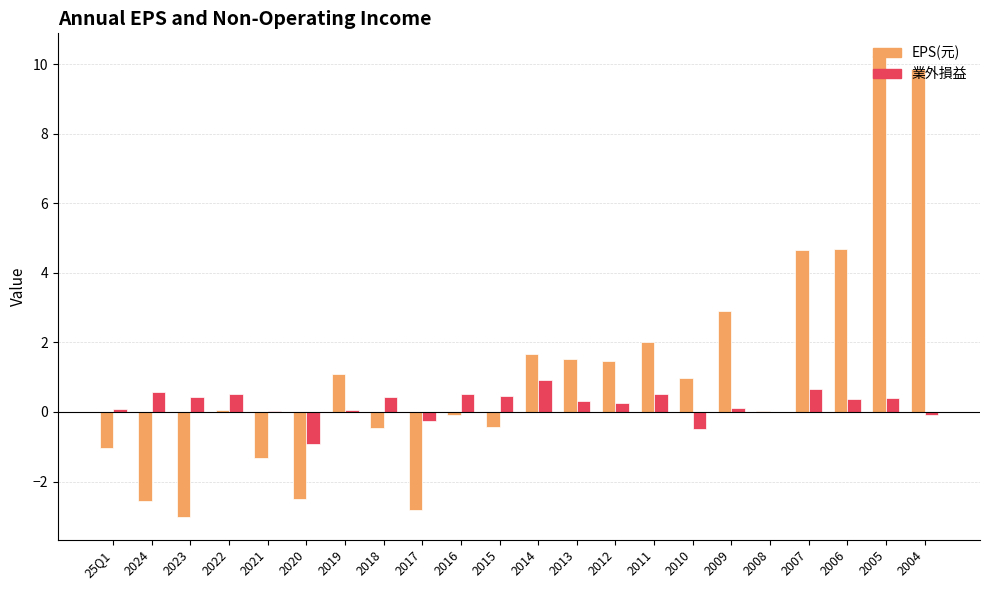

What is the approximate value of 業外損益 at 2020?

-0.9